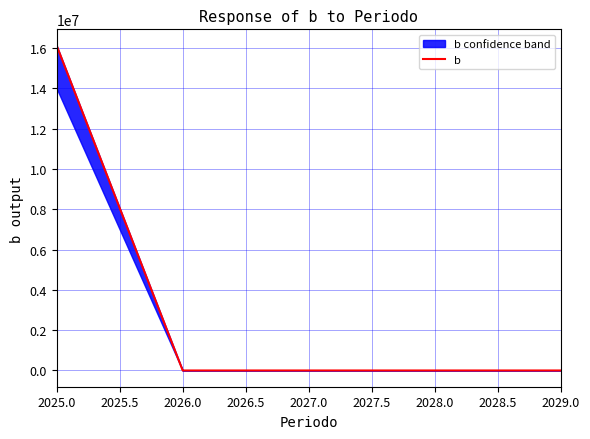

Between 2025.0 and 2027.0, which is larger?

2025.0